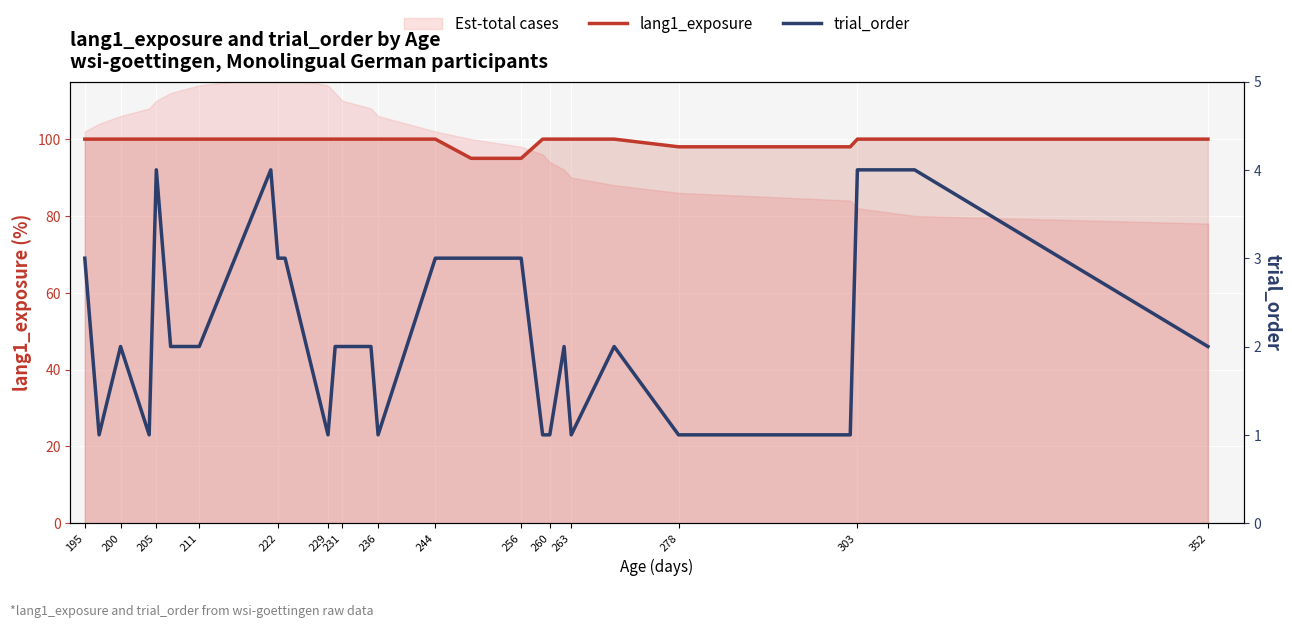

What is the maximum value for lang1_exposure?

100